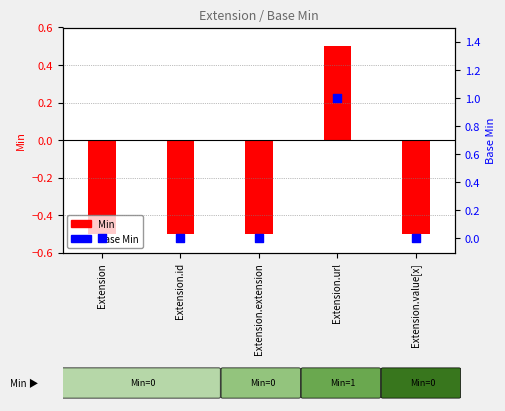

At how many categories does at least one series exceed 0?

1